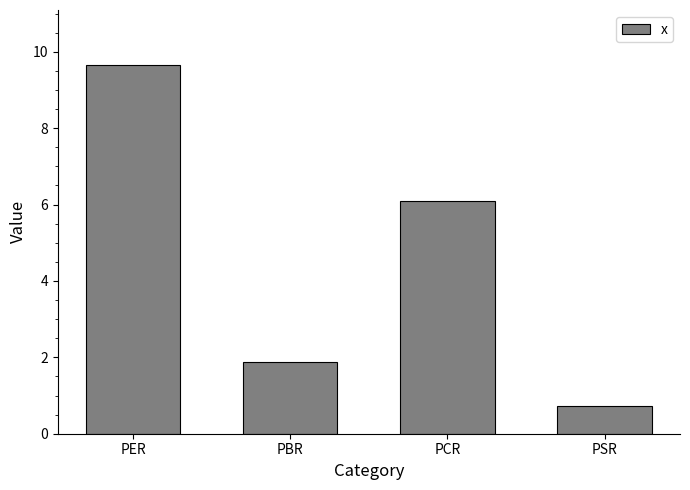

What is the minimum value shown in the chart?

0.7